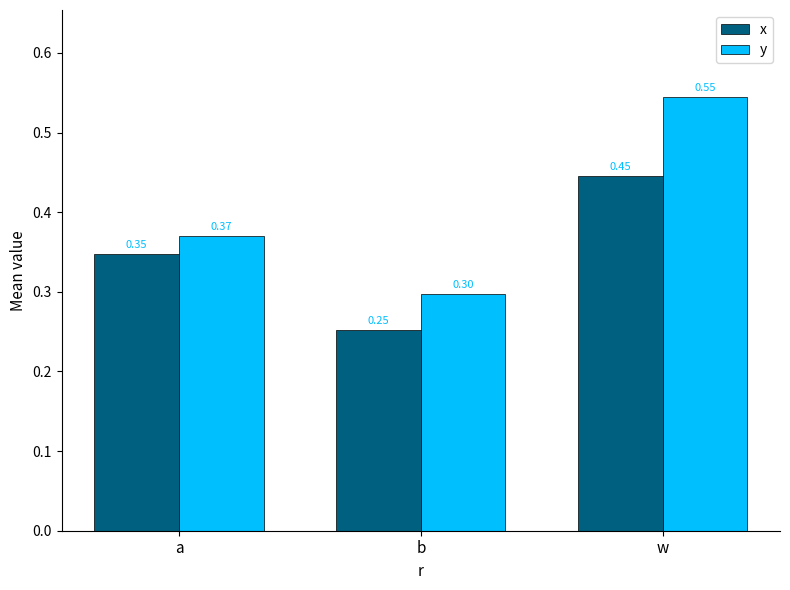

What is the difference between the second highest and minimum values in the y series?

0.1